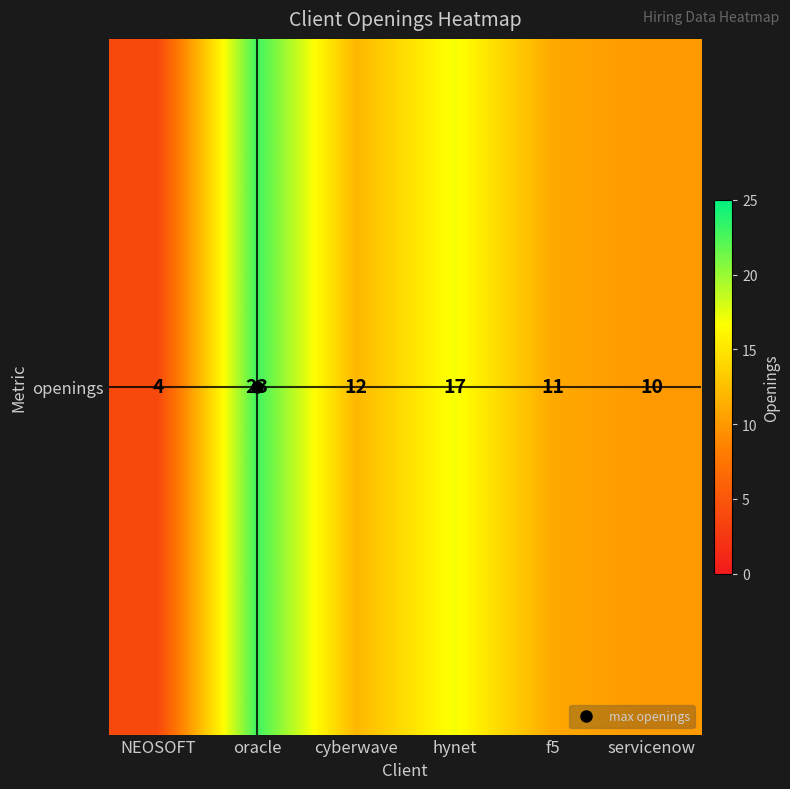

Between servicenow and oracle, which is larger?

oracle